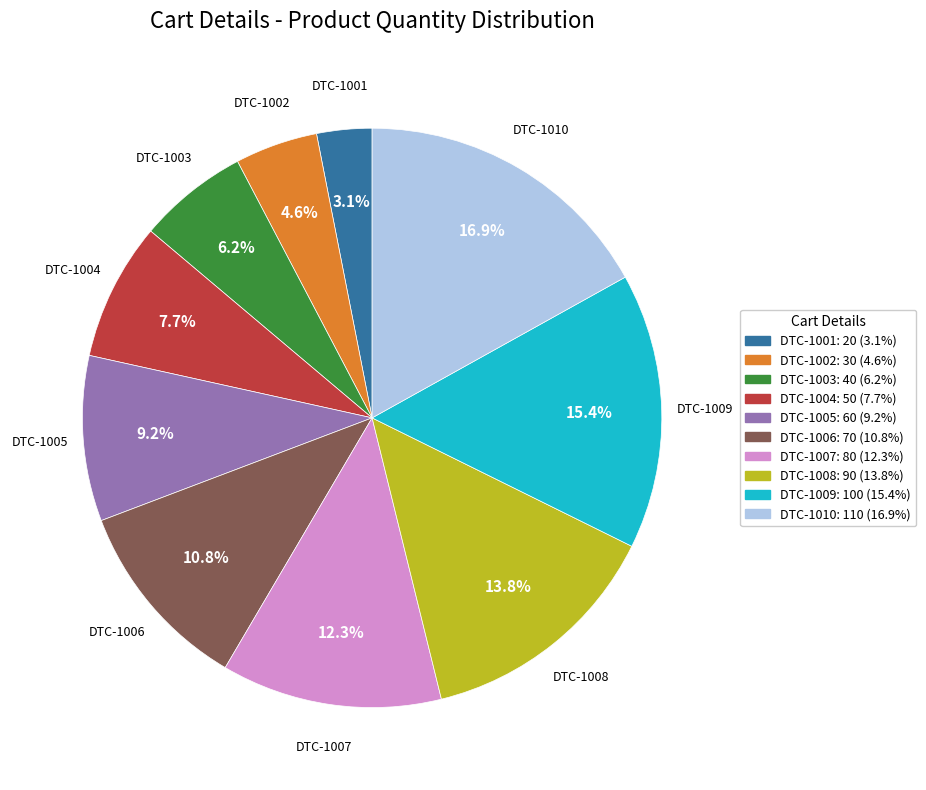

To the nearest percent, what portion does DTC-1008 represent?

14%